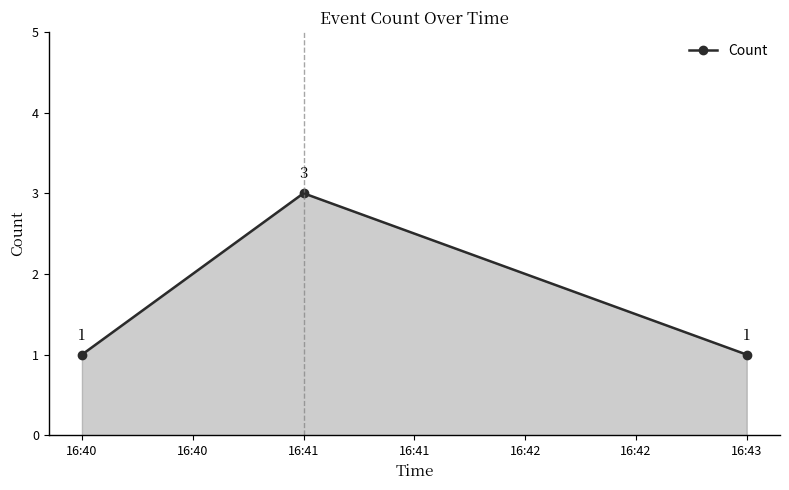

What is the greatest value displayed?

3